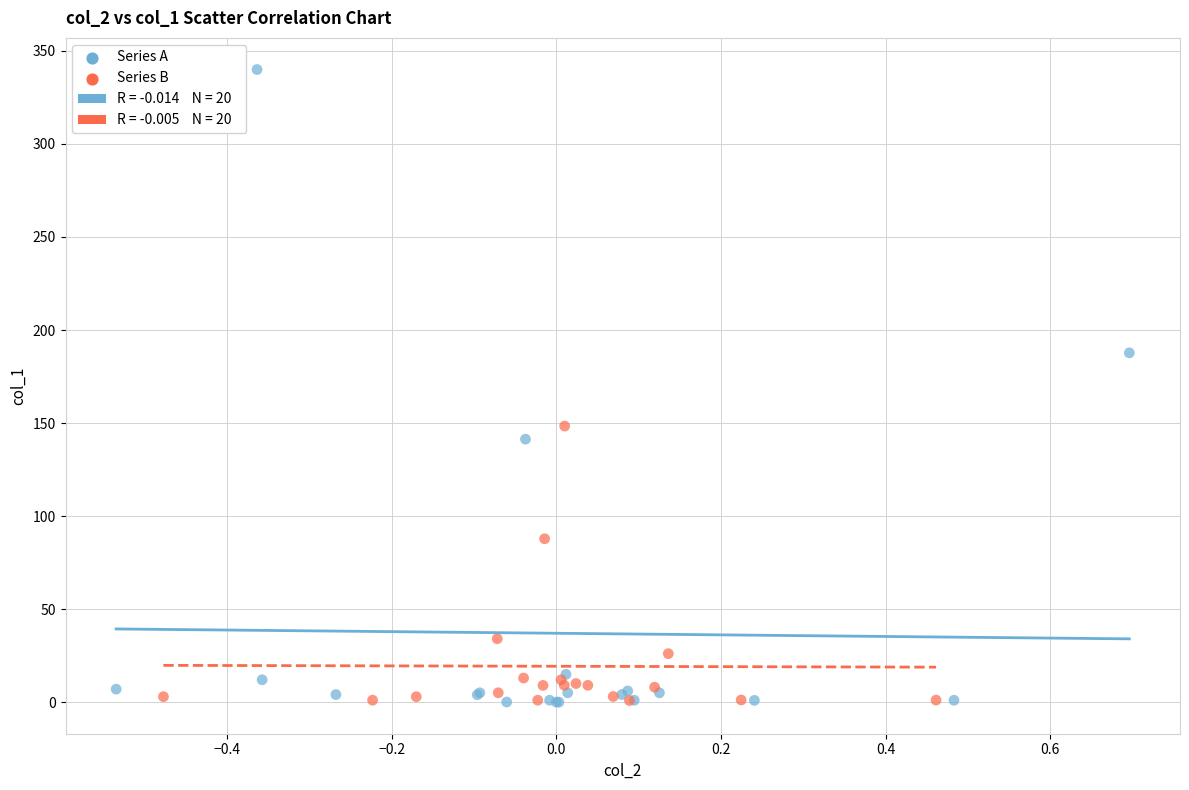

Which series reaches the maximum Y coordinate?

Series A